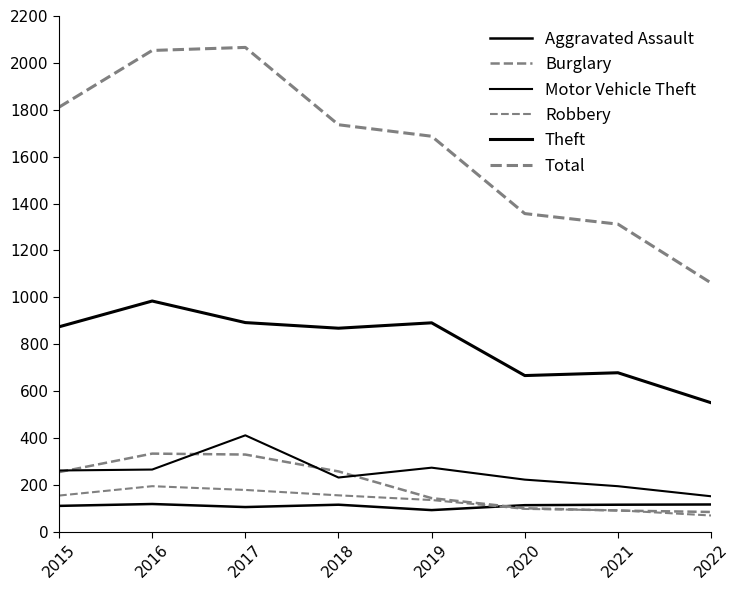

Is this an area chart (filled region under the line)?

No